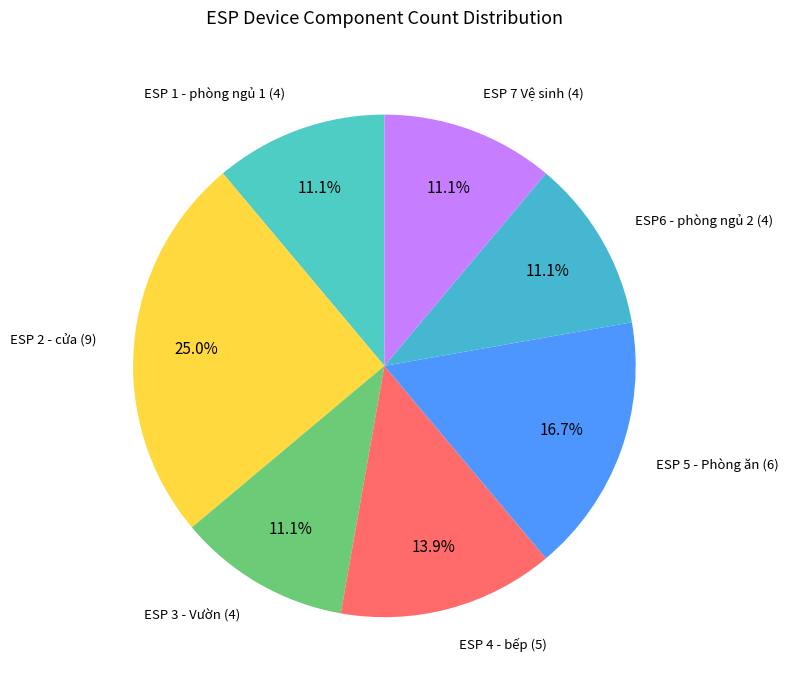

Is there a majority slice in this chart?

No